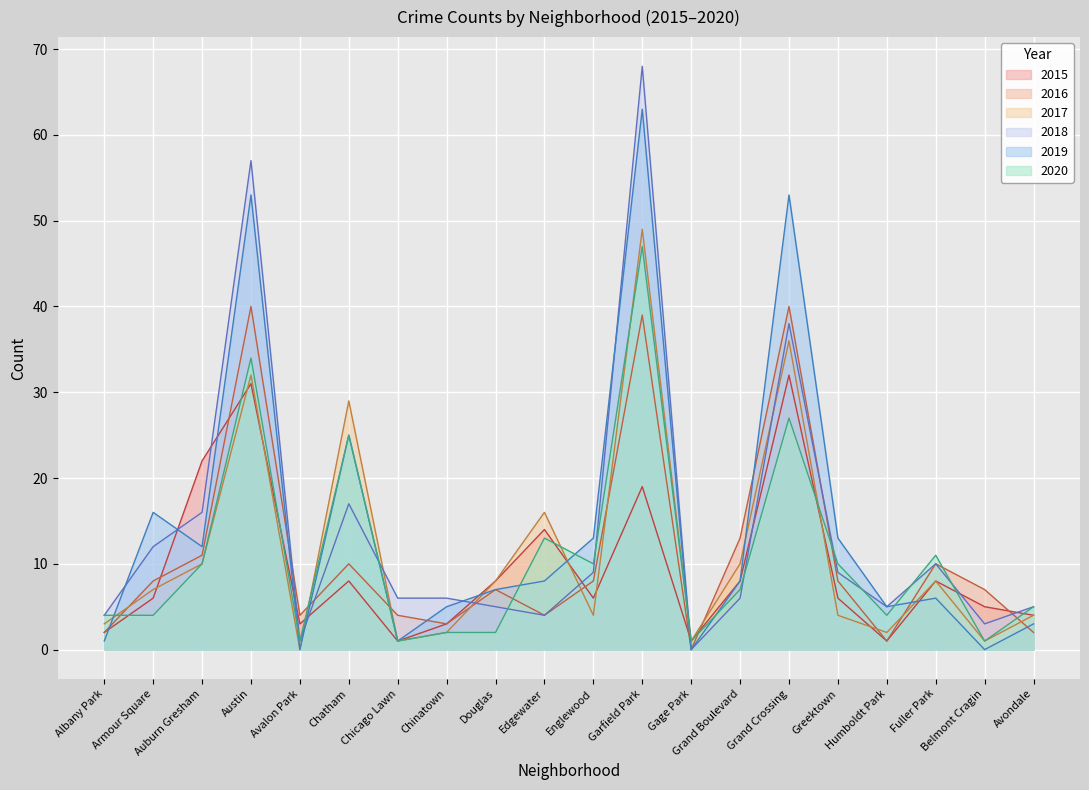

Which series has the largest total across all categories?

2019